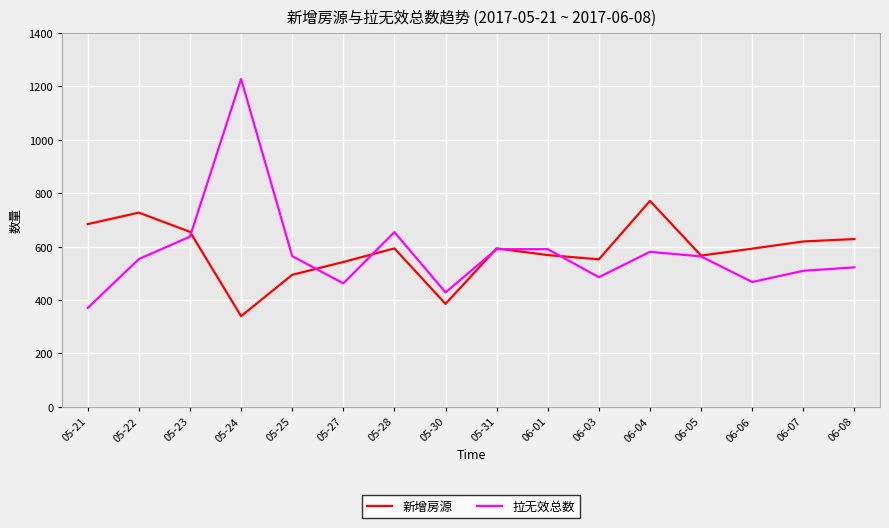

Where is the first local maximum for 新增房源?

05-22